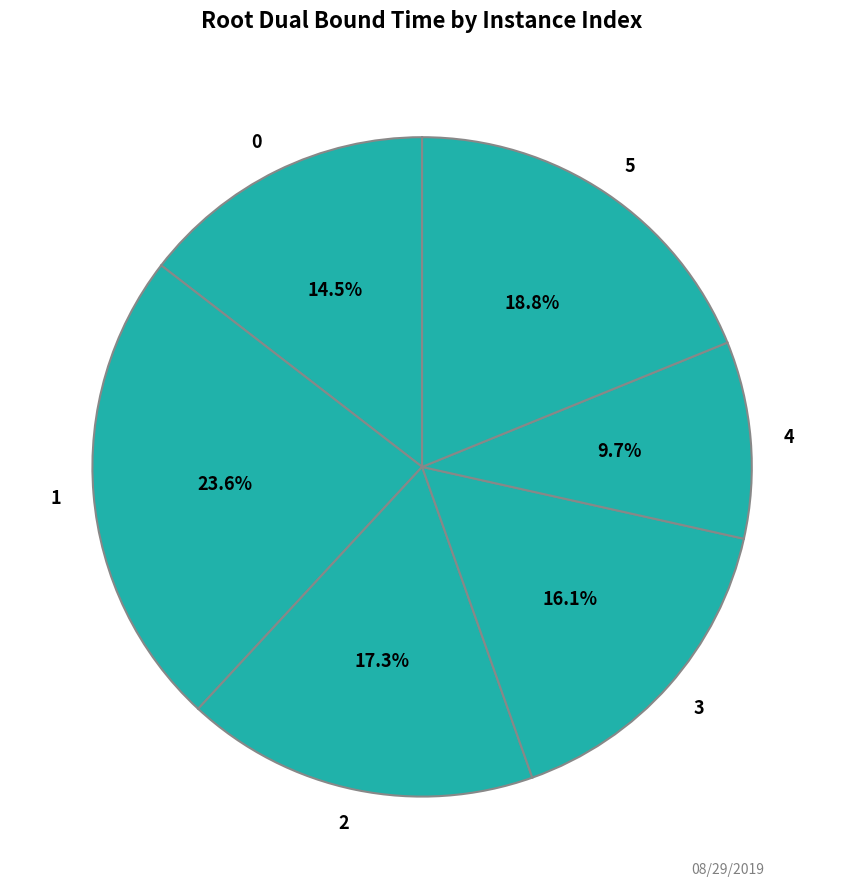

How much of the chart is everything except 4?

90.3%